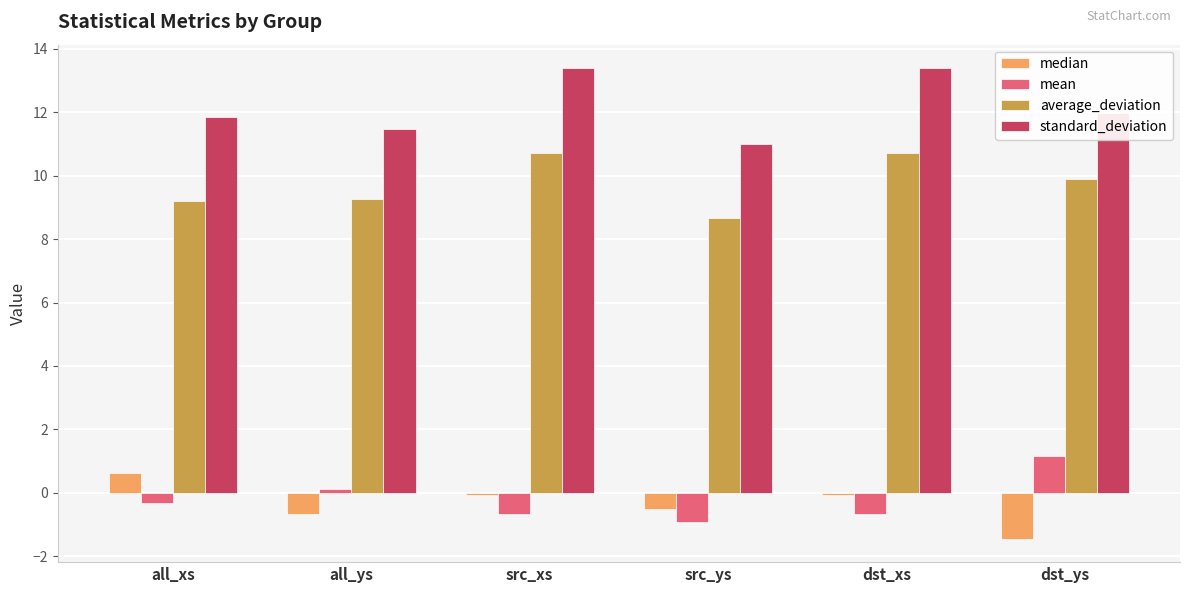

The value of standard_deviation at src_ys is 11.0. True or false?

True